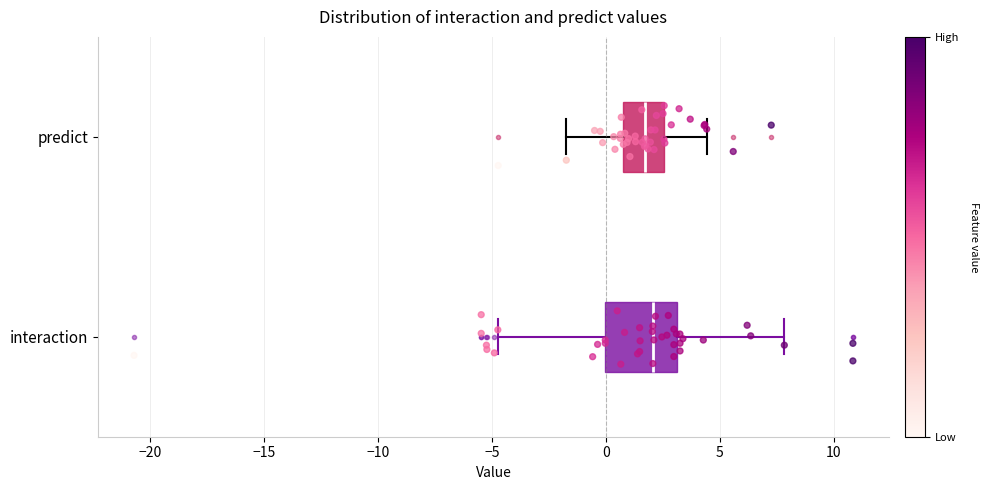

Reading bottom to top, transcribe this box plot: for each box, give where its median line is, the range the box spans, and where its two whiskers end, as read against the x-axis. The values are not printed on the chart, so give them approximately, as read against the axis.

interaction: median 2.0, box 0.0 to 3.0, whiskers -4.5 to 8.0
predict: median 1.5, box 0.5 to 2.5, whiskers -1.5 to 4.5